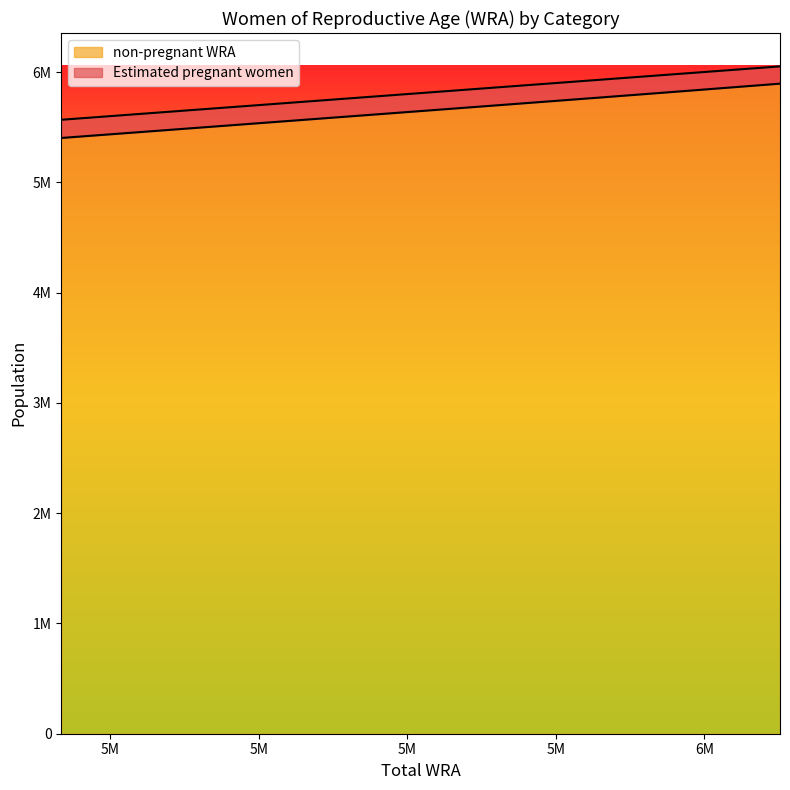

Rank the categories by value from lowest to highest.

5567000, 5638000, 5709000, 5775000, 5836000, 5887000, 5931000, 5967000, 5995000, 6021000, 6051000